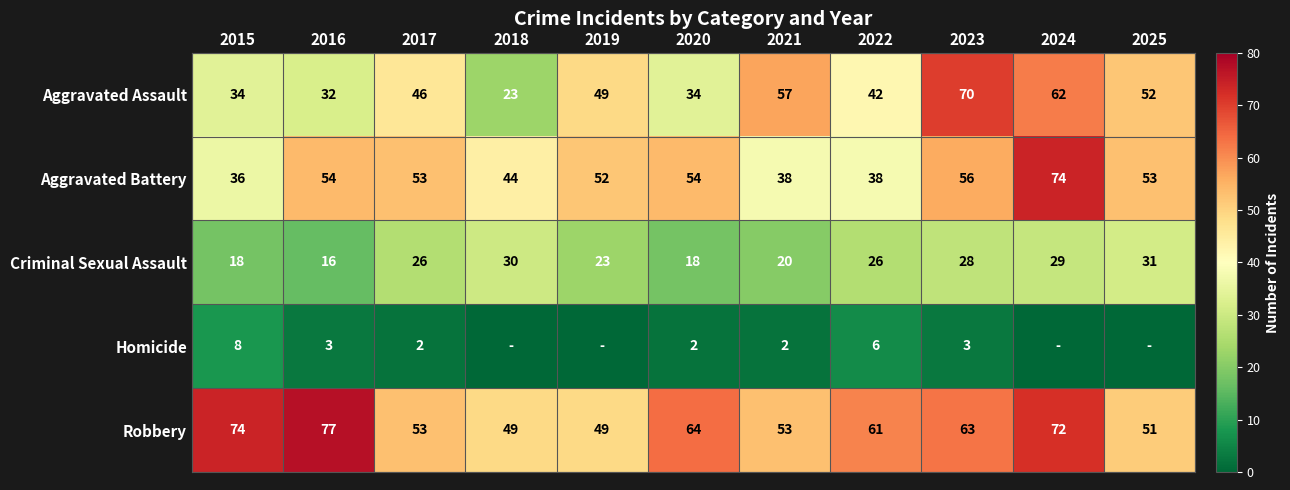

At 2016, list the series in order from smallest to largest.

Homicide, Criminal Sexual Assault, Aggravated Assault, Aggravated Battery, Robbery